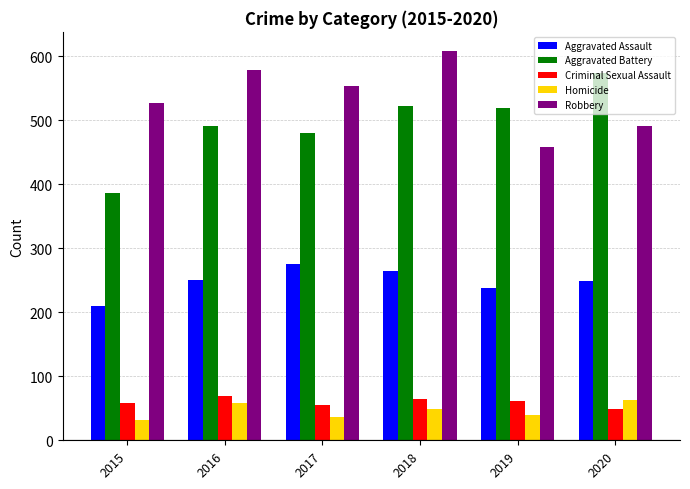

The value of Criminal Sexual Assault at 2017 is 89. True or false?

False